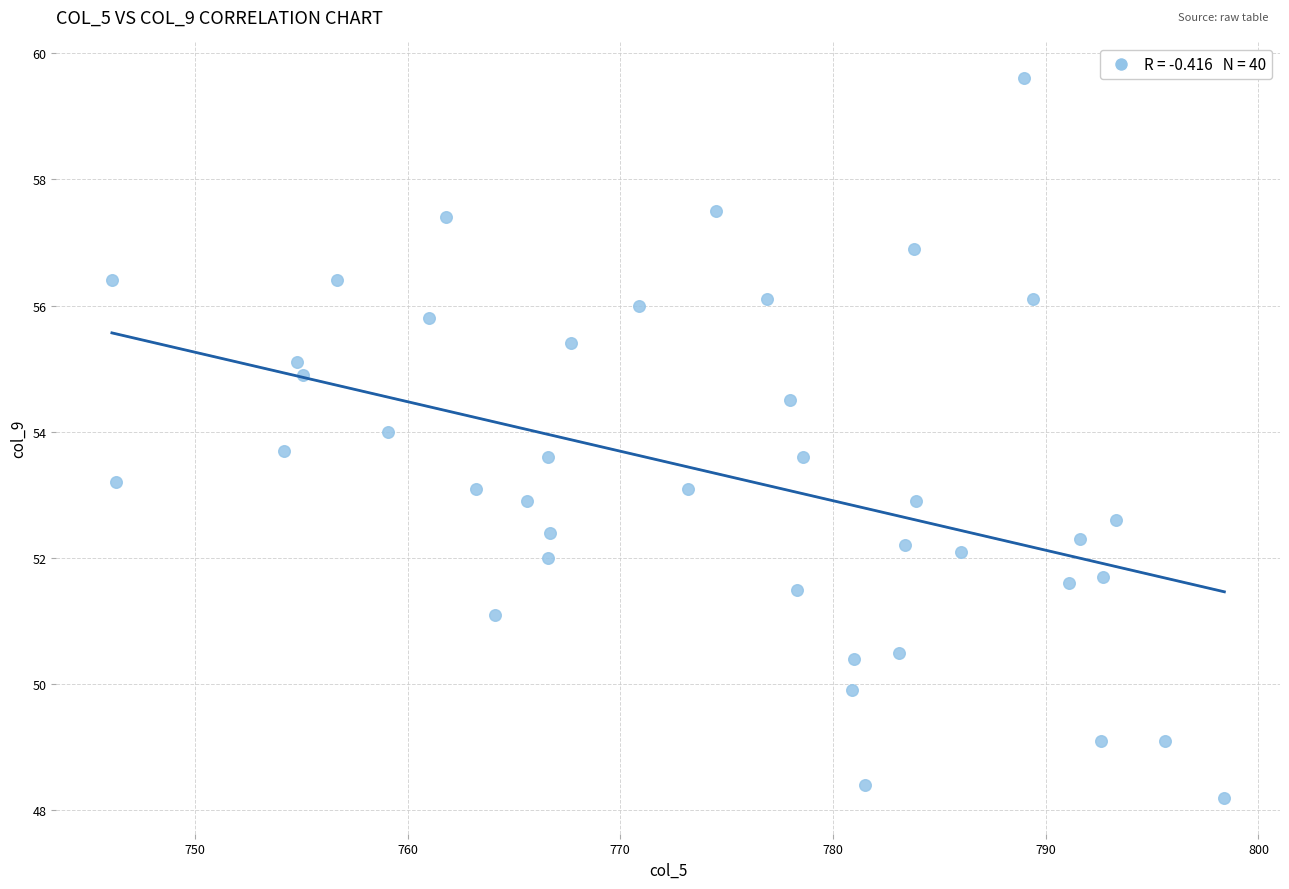

What is the range of Y values (max minus min)?

11.4